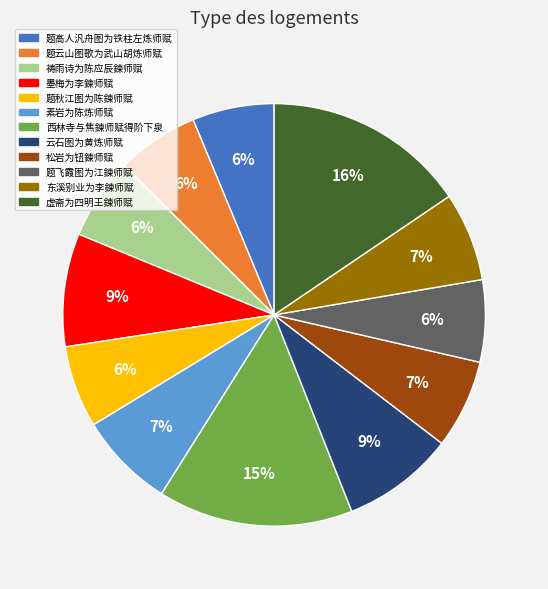

Is it true that 墨梅为李鍊师赋 is 20% of the pie?

False